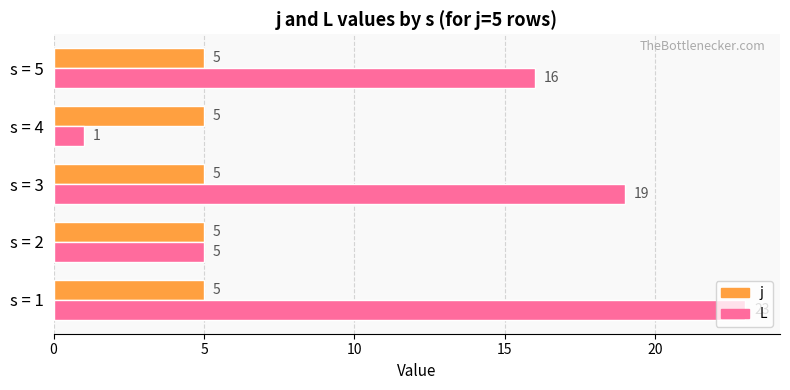

What is the difference between the maximum and second lowest values in the L series?

18